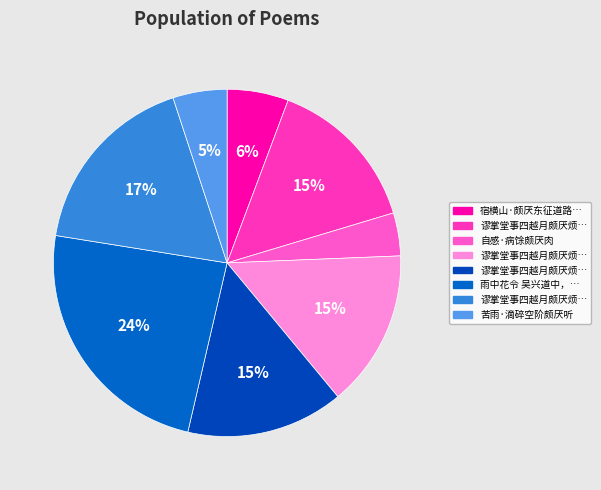

How many slices are in this pie chart?

8